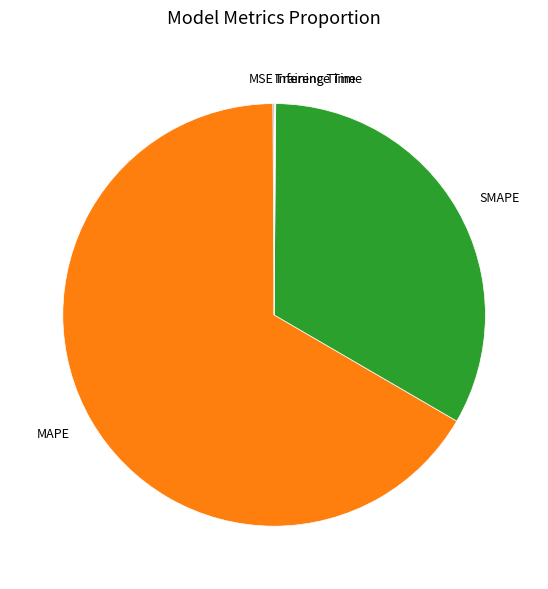

Do MAPE and SMAPE together represent more than half of the pie?

Yes